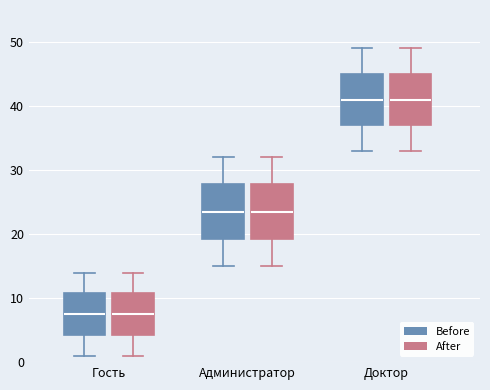

Reading left to right, read every box against the y-axis: the position of its median line, the range the box covers, and the ends of its whiskers. The values are not printed on the chart, so give them approximately, as read against the axis.

Гость (Before): median 8, box 4 to 11, whiskers 1 to 14
Гость (After): median 8, box 4 to 11, whiskers 1 to 14
Администратор (Before): median 24, box 19 to 28, whiskers 15 to 32
Администратор (After): median 24, box 19 to 28, whiskers 15 to 32
Доктор (Before): median 41, box 37 to 45, whiskers 33 to 49
Доктор (After): median 41, box 37 to 45, whiskers 33 to 49